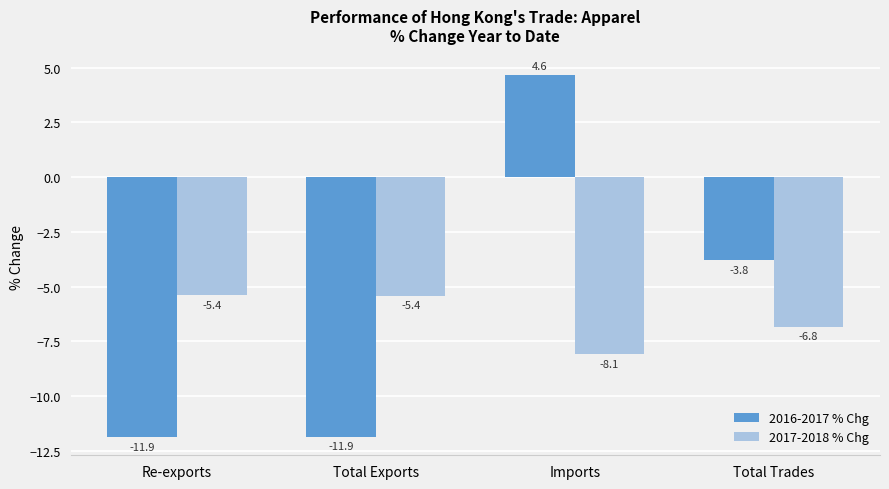

Reading left to right, what are all the values shown in this chart?

2016-2017 % Chg: Re-exports=-11.9	Total Exports=-11.9	Imports=4.6	Total Trades=-3.8
2017-2018 % Chg: Re-exports=-5.4	Total Exports=-5.4	Imports=-8.1	Total Trades=-6.8